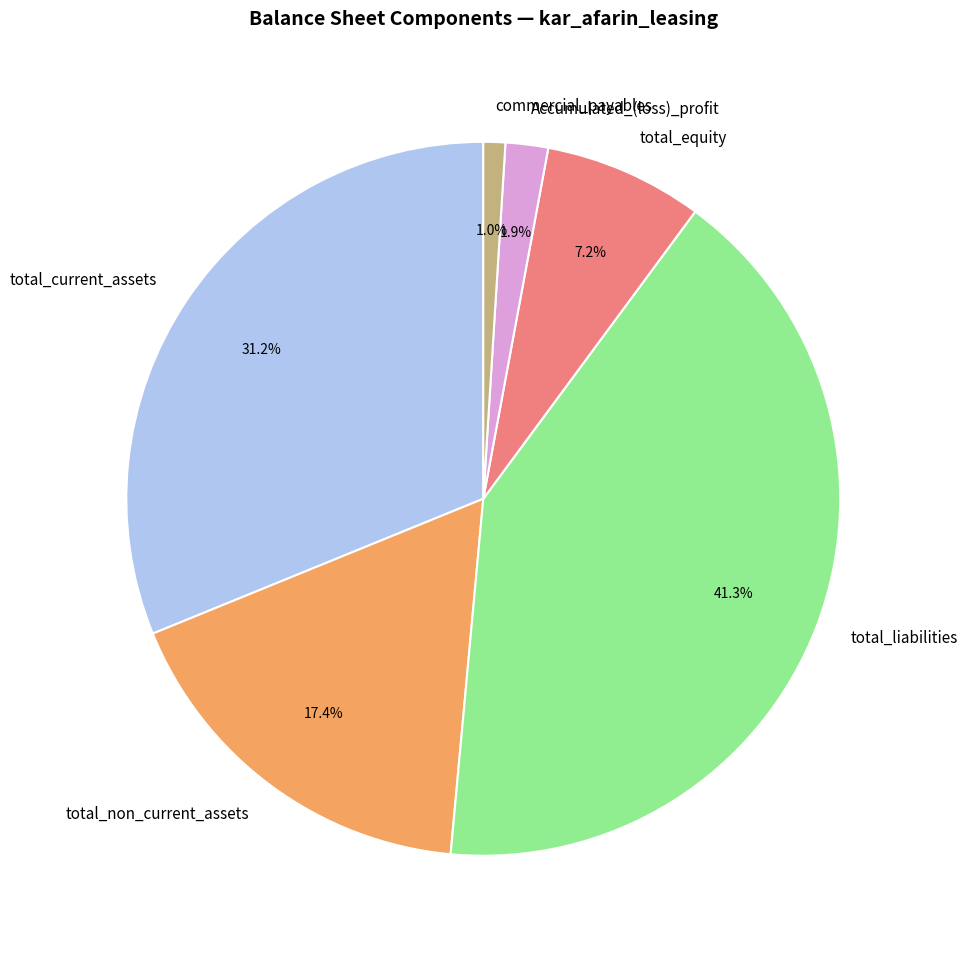

Count the number of slices in the pie.

6